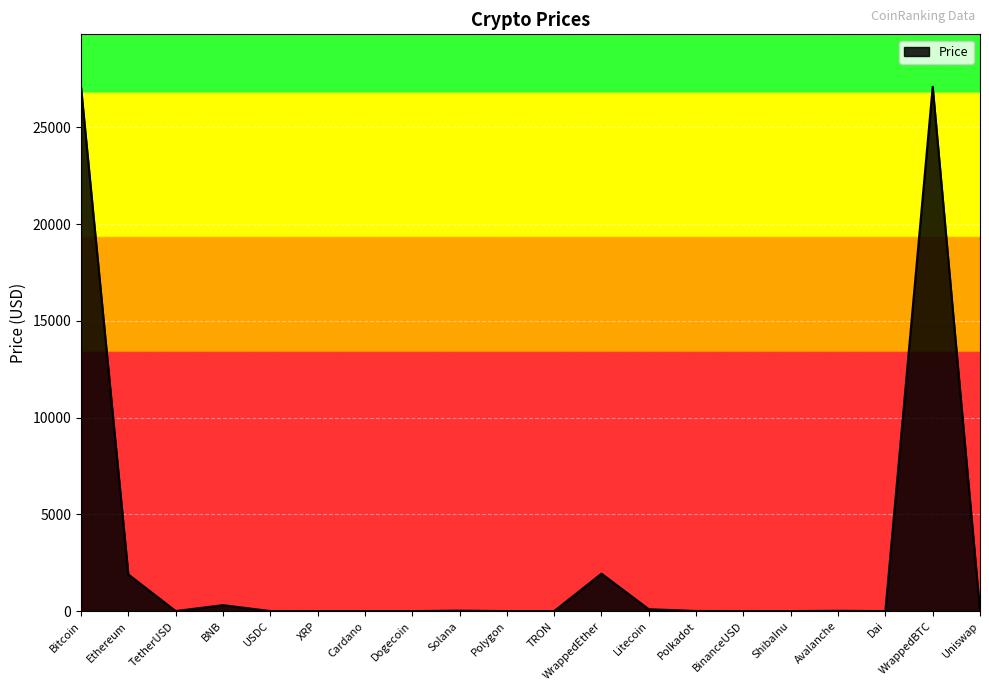

What is the greatest value displayed?

27101.9